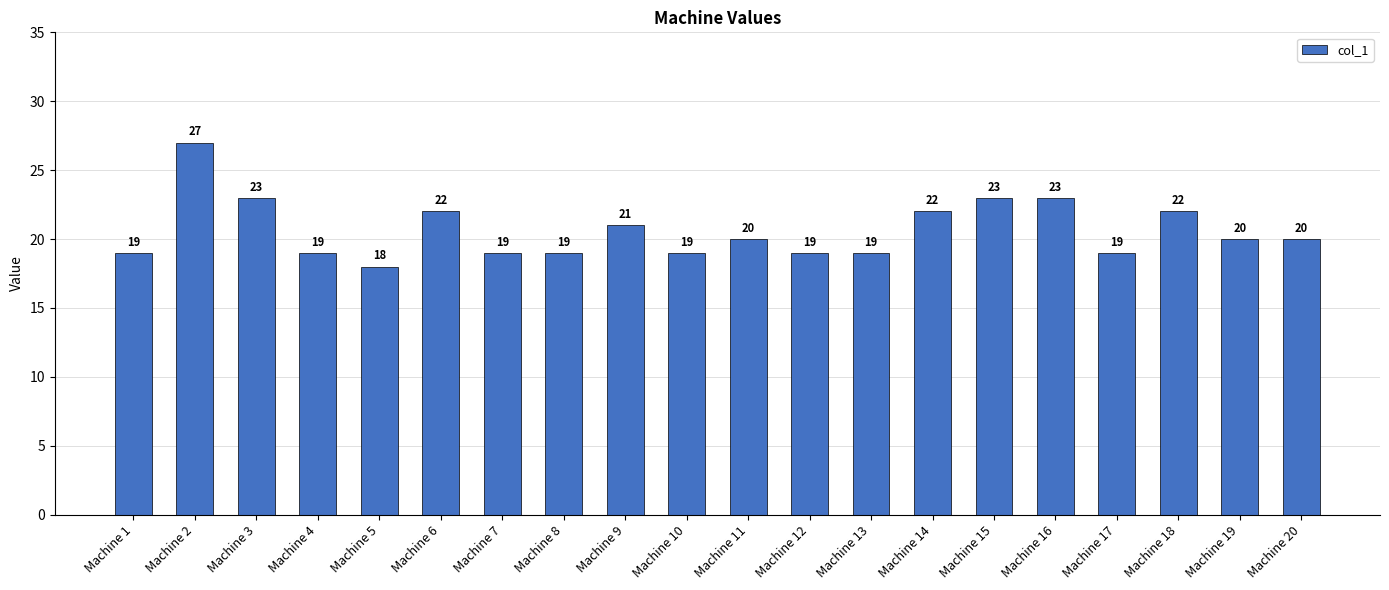

What is the smallest value displayed?

18